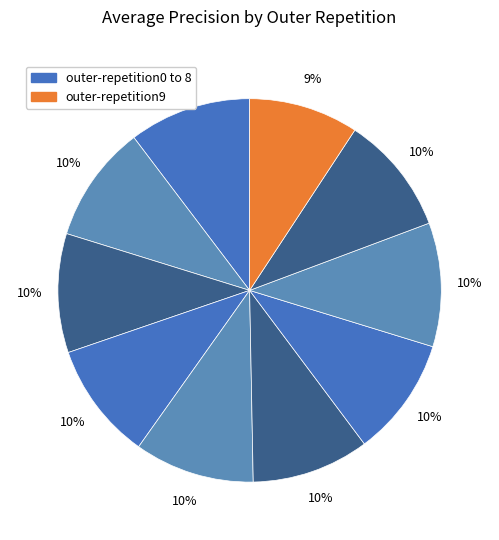

What is the smallest slice in the pie chart?

outer-repetition9